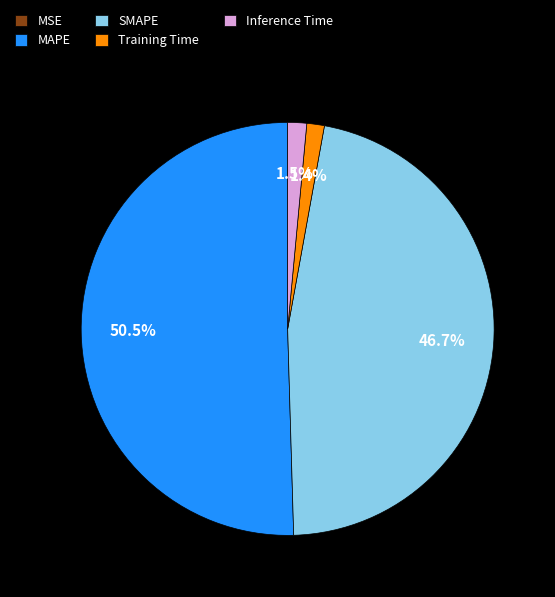

To the nearest percent, what is the difference between the largest and smallest slice percentages?

50%